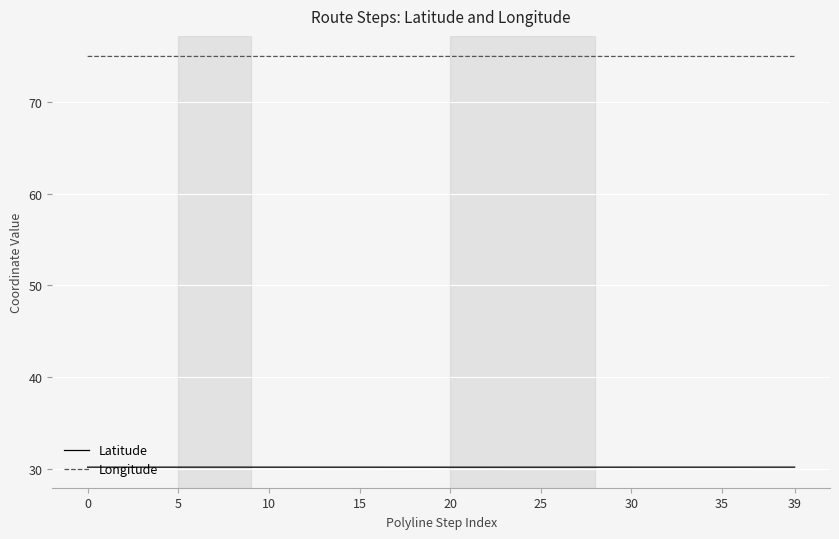

What are all the series names shown in the legend?

Latitude, Longitude